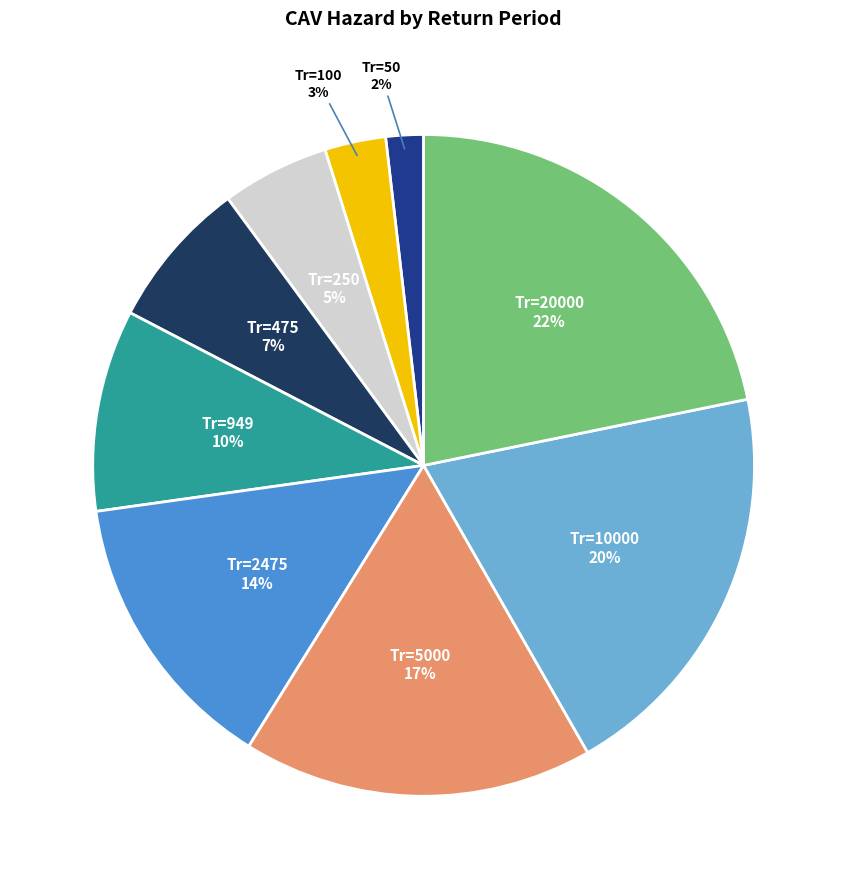

Is there any slice that represents more than half of the pie?

No